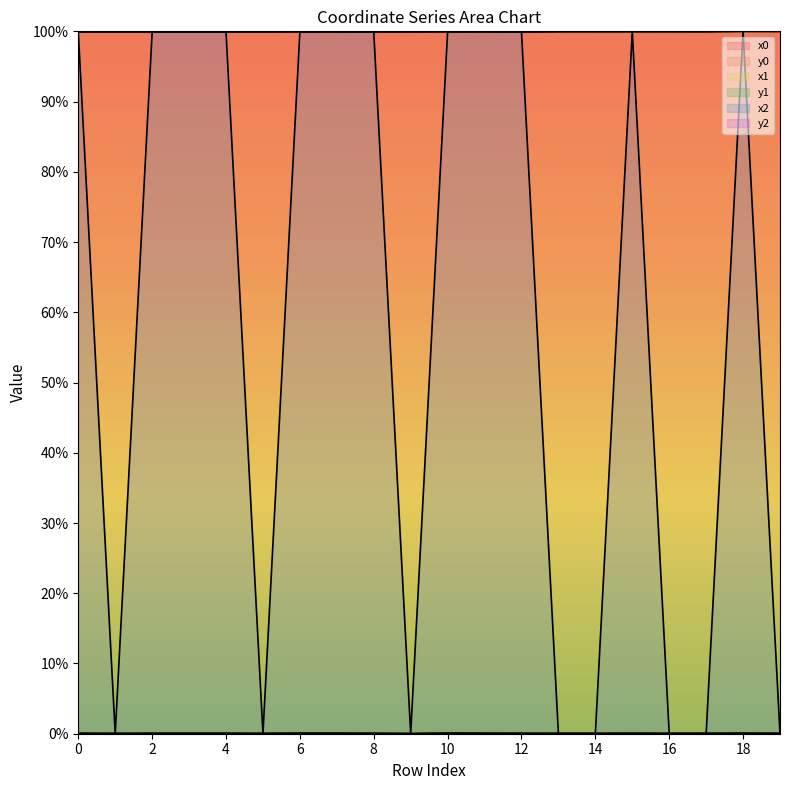

What is the difference between the highest and lowest values at 5?

99.9